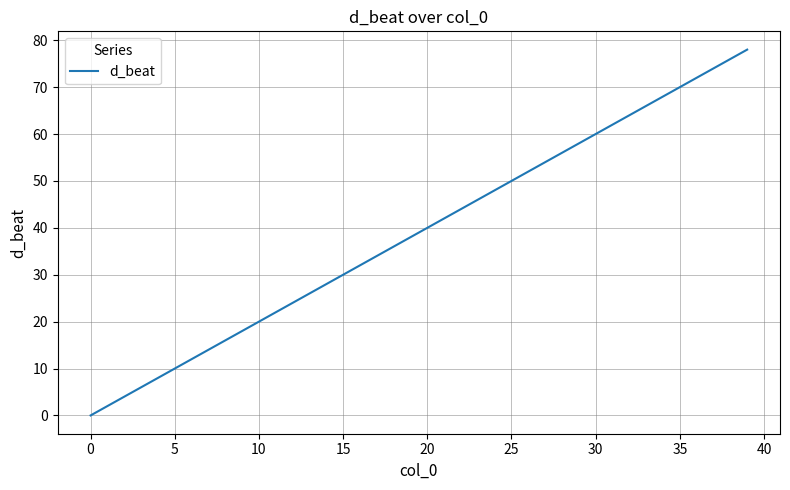

What is the difference between the maximum and minimum values?

78